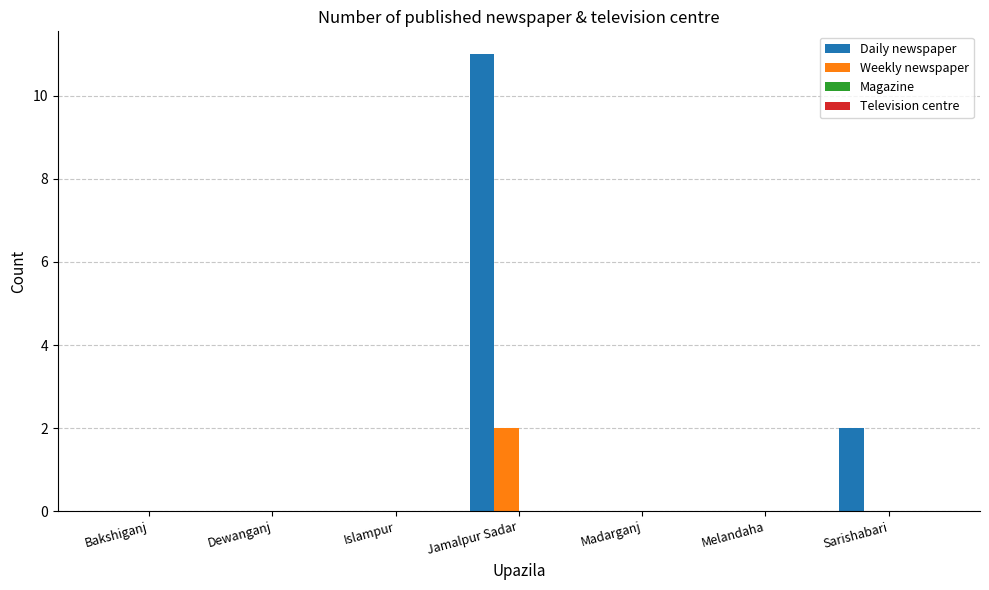

Are the bars grouped side by side (vs. stacked)?

Yes